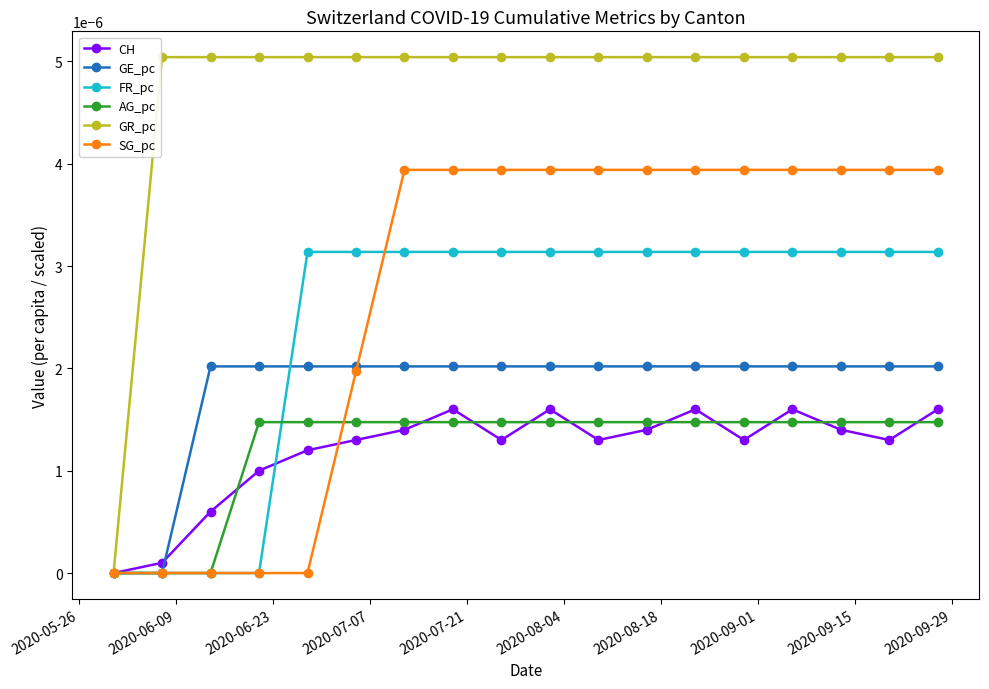

Which series has the largest total across all categories?

GR_pc